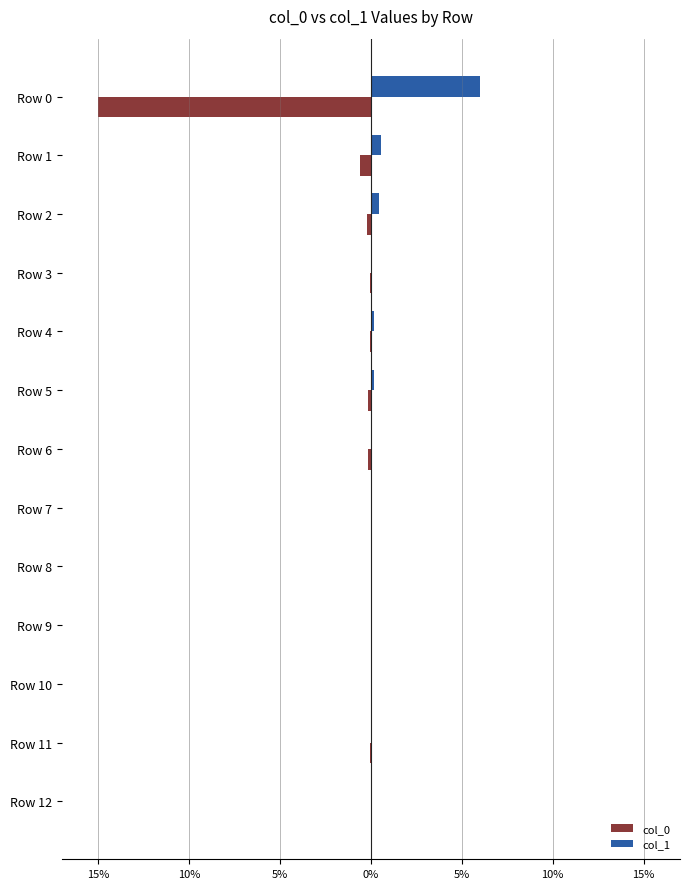

What is the minimum value shown in the chart?

-15.0